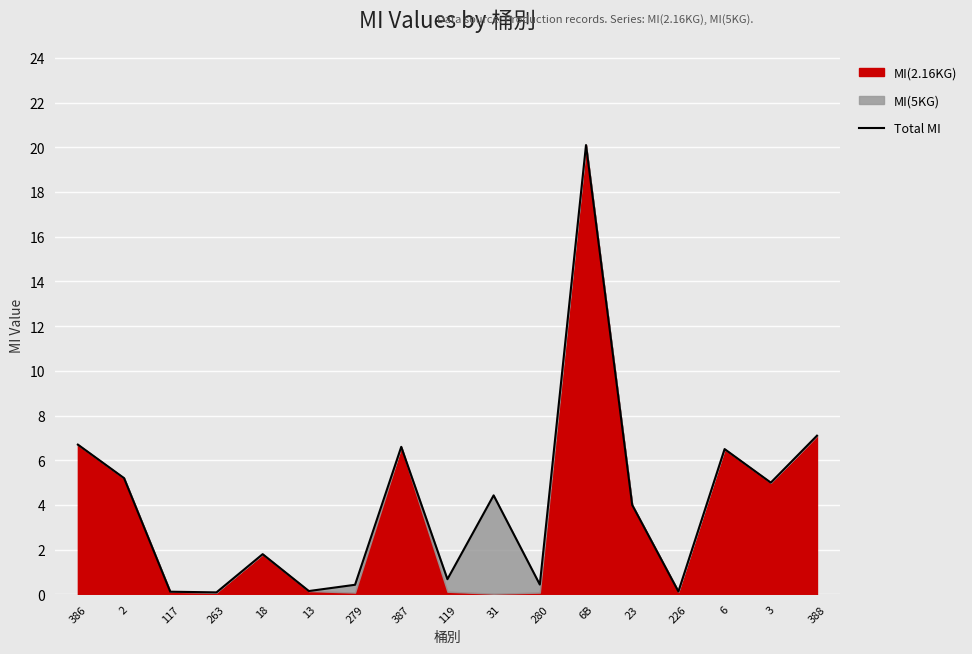

What is the sum of all values?

69.5